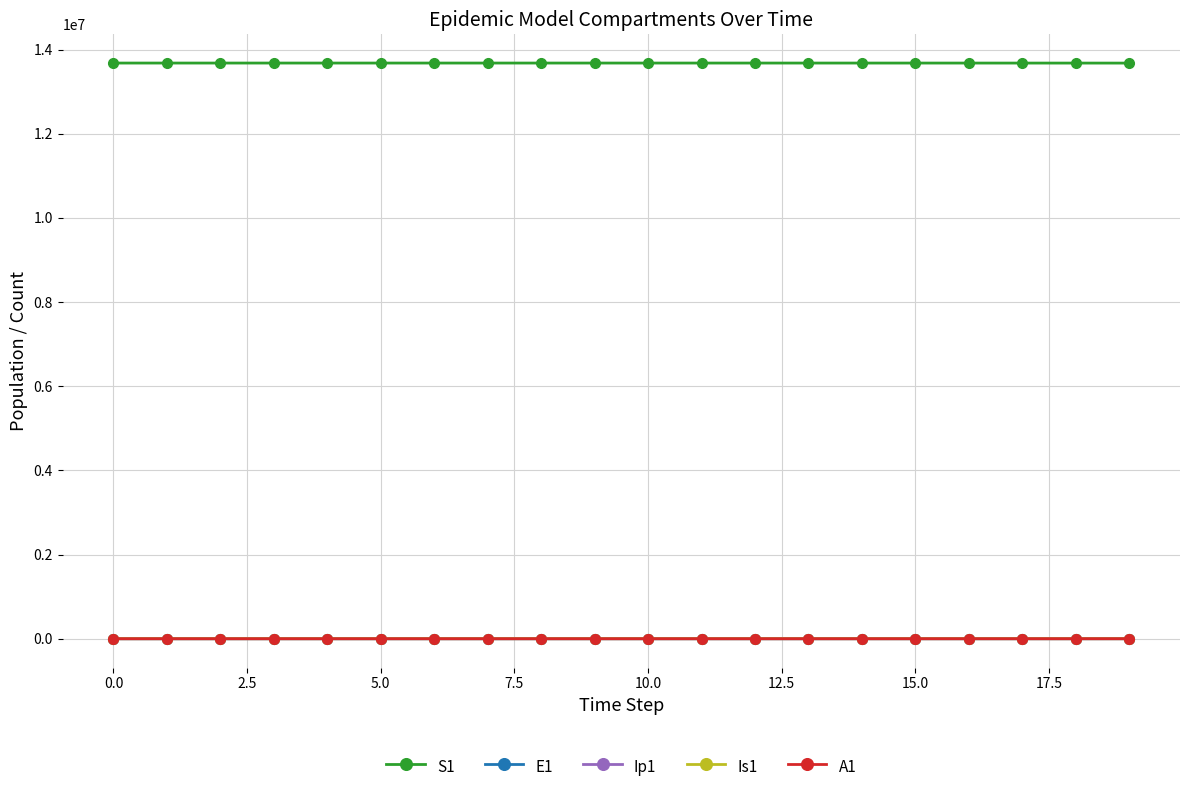

Which series has the largest total across all categories?

S1